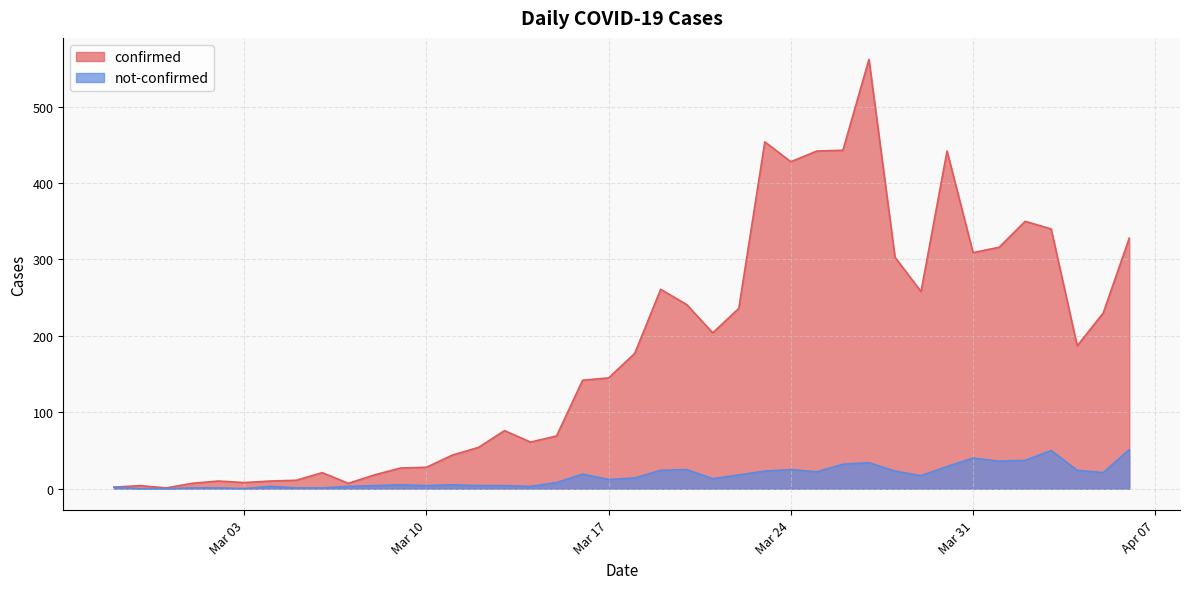

What is the greatest value displayed?

562